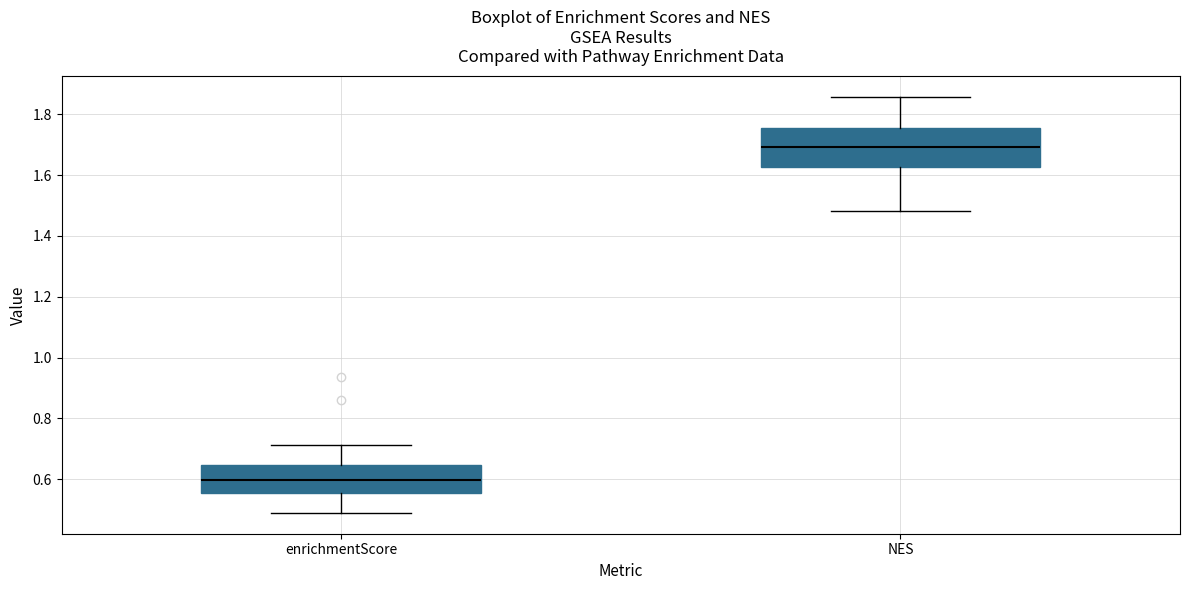

Reading left to right, read every box against the y-axis: the position of its median line, the range the box covers, and the ends of its whiskers. The values are not printed on the chart, so give them approximately, as read against the axis.

enrichmentScore: median 0.60, box 0.56 to 0.64, whiskers 0.48 to 0.72
NES: median 1.70, box 1.62 to 1.76, whiskers 1.48 to 1.86